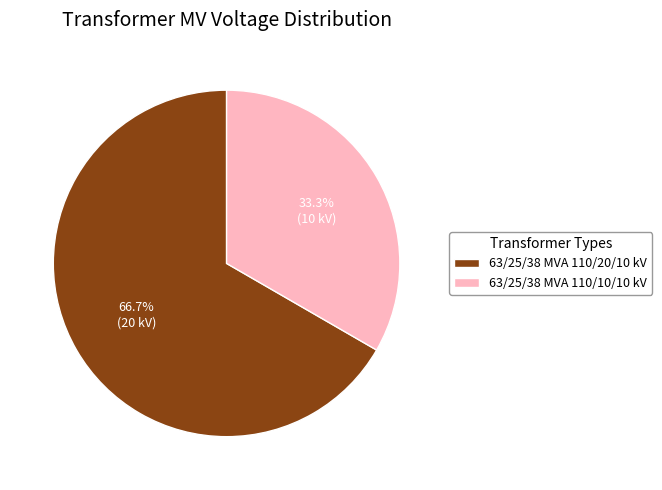

Is 63/25/38 MVA 110/20/10 kV the majority of the pie?

Yes